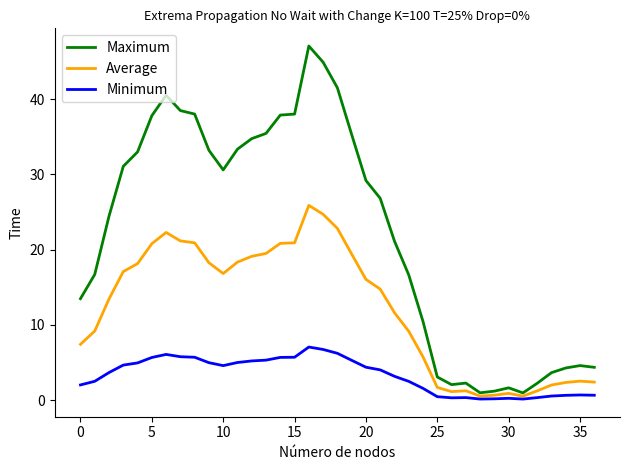

Rank the series by their average value, from lowest to highest.

Minimum, Average, Maximum